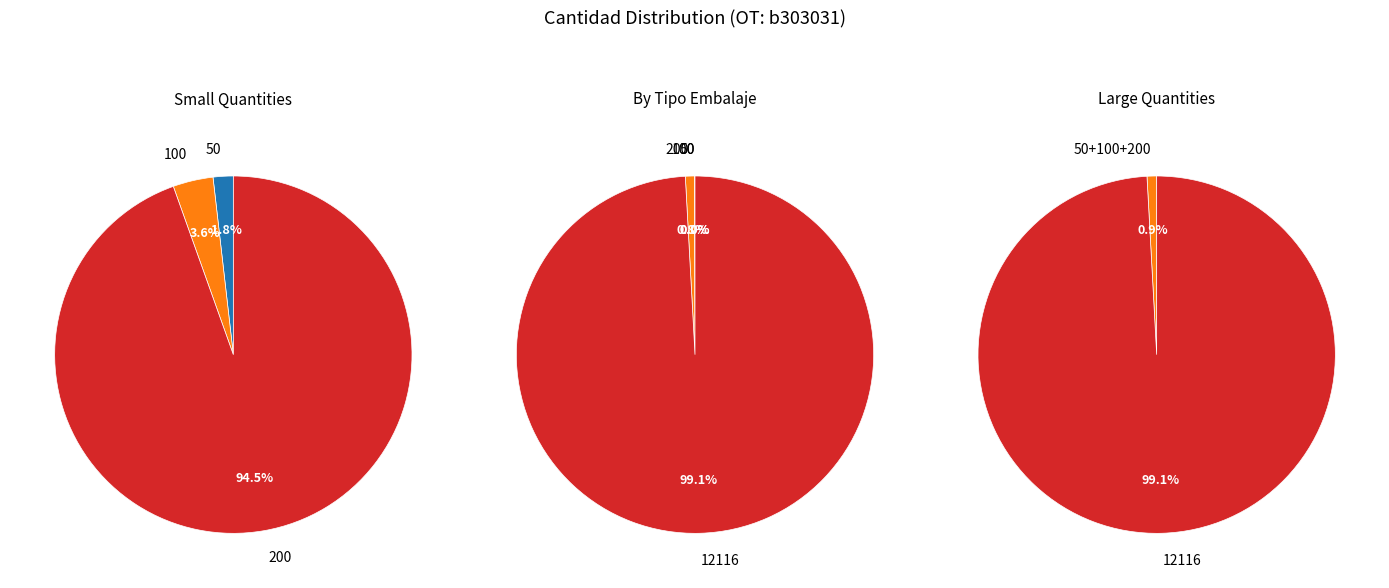

What percentage do 20 and 1 together represent?

3.8%